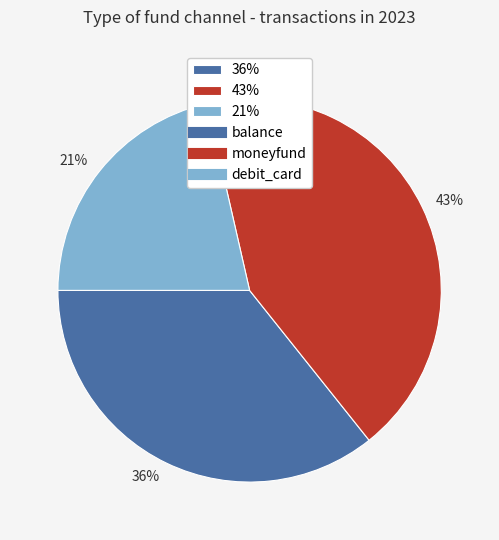

How many segments does this pie chart have?

3